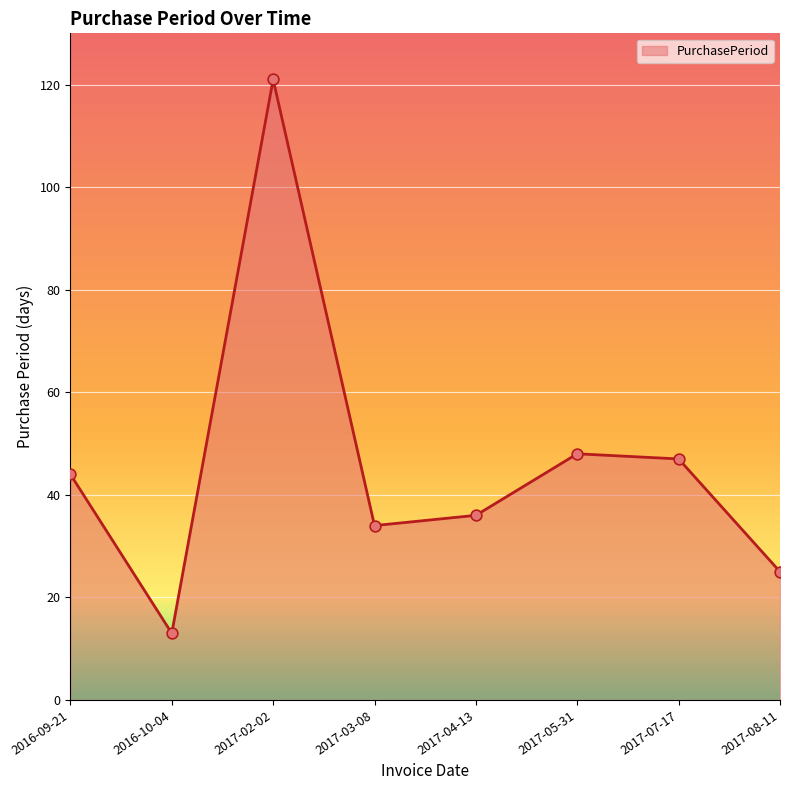

What is the ratio of the value at 2017-04-13 to the value at 2016-10-04?

2.8